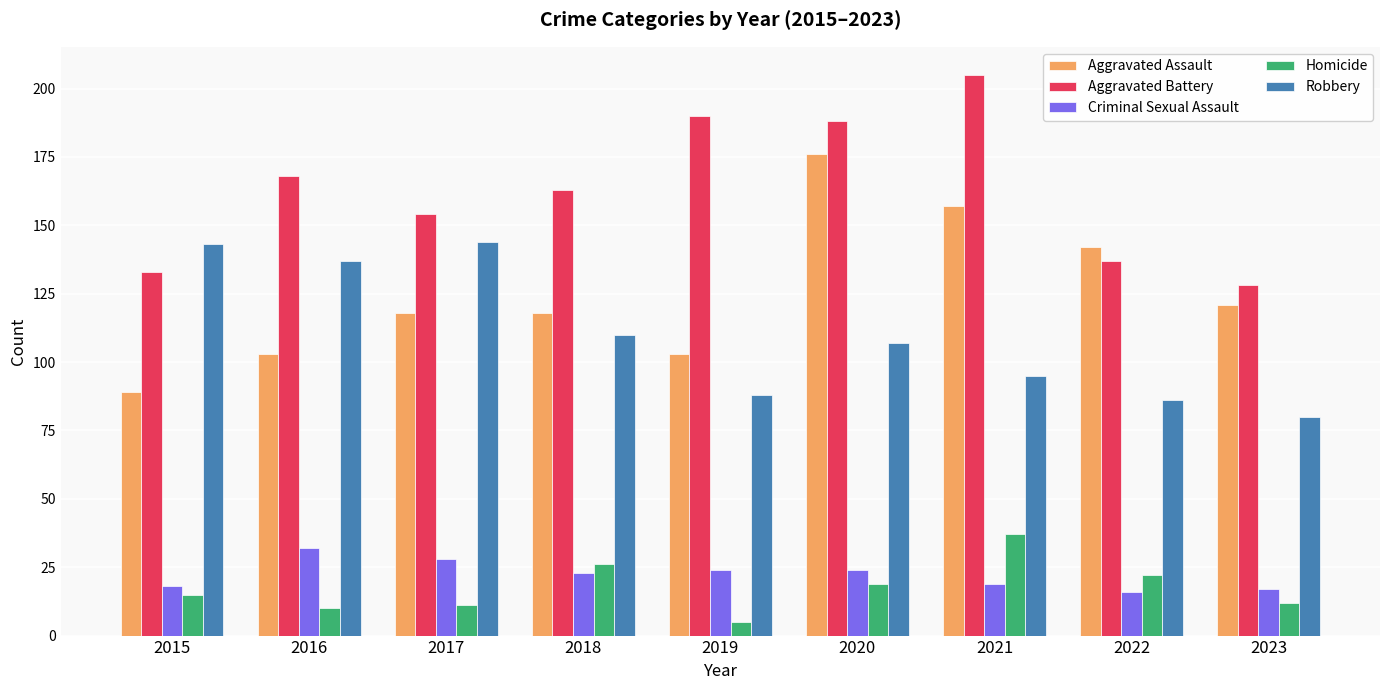

What is the approximate value of Aggravated Battery at 2023?

128